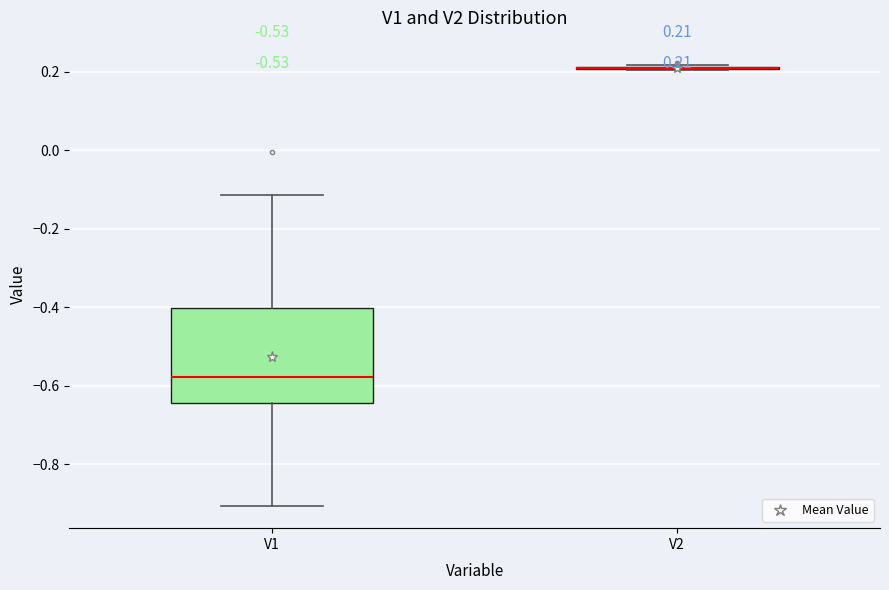

Comparing the boxes themselves (not the whiskers), which one is the tallest?

V1